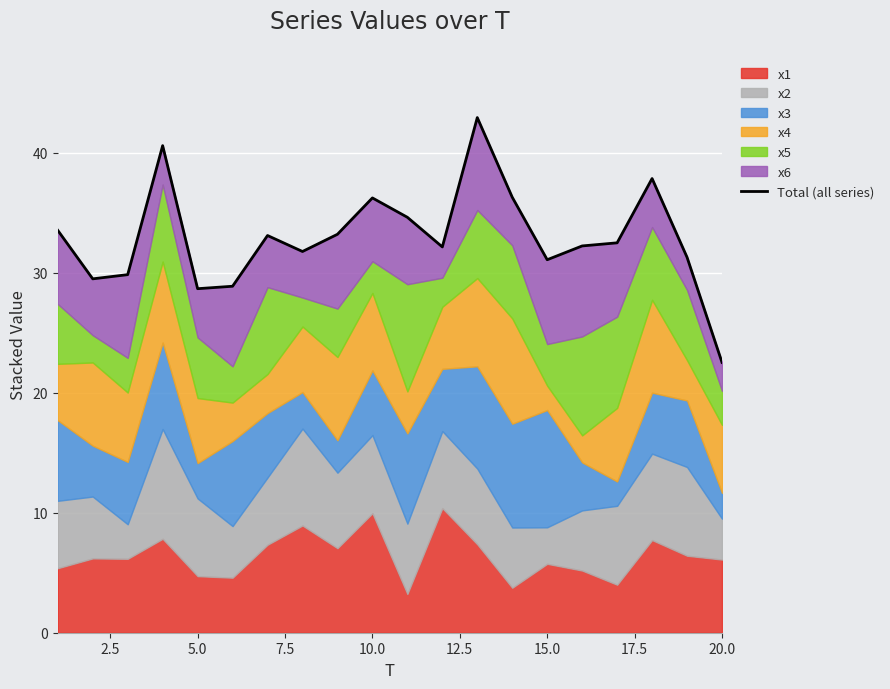

Reading left to right, transcribe all the data shown in this chart.

33.5	29.5	29.9	40.6	28.7	28.9	33.1	31.8	33.2	36.3	34.6	32.2	42.9	36.3	31.1	32.2	32.5	37.9	31.3	22.5